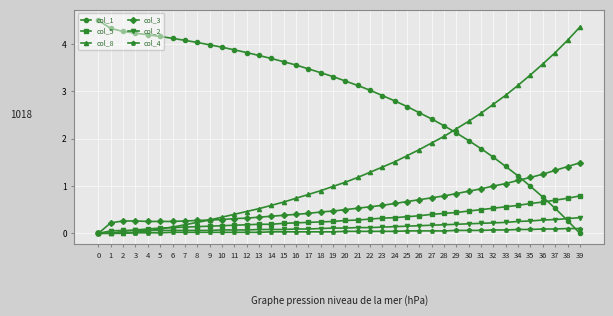

What is the total value across all series at 11?

4.8